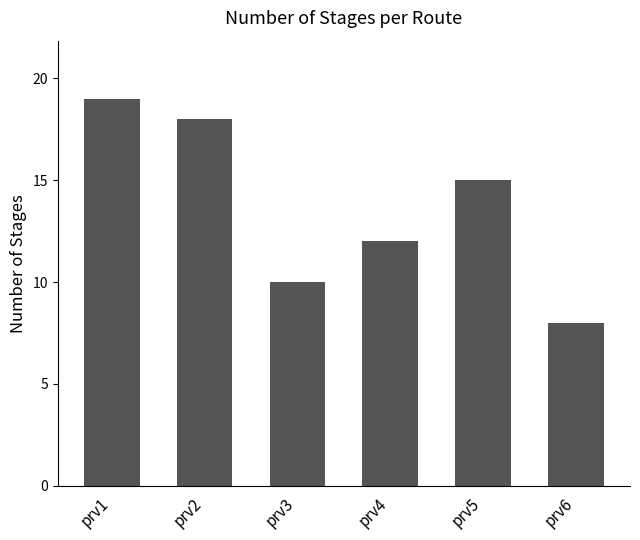

What is the difference between the values at prv2 and prv4?

6